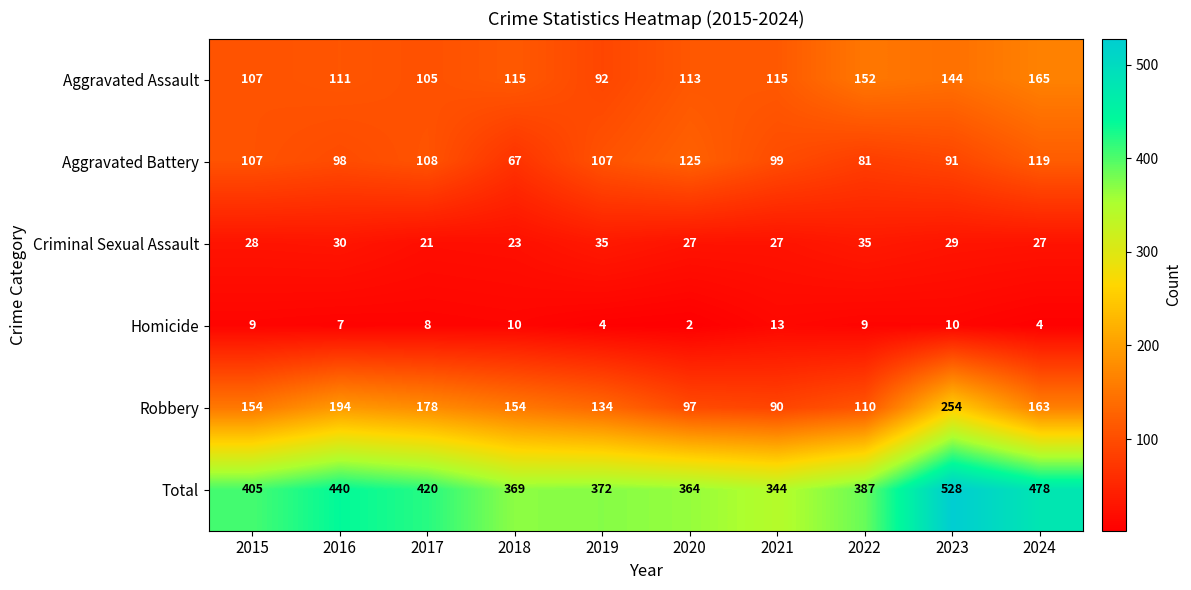

True or false: Criminal Sexual Assault has a value of 27 at 2024.

True